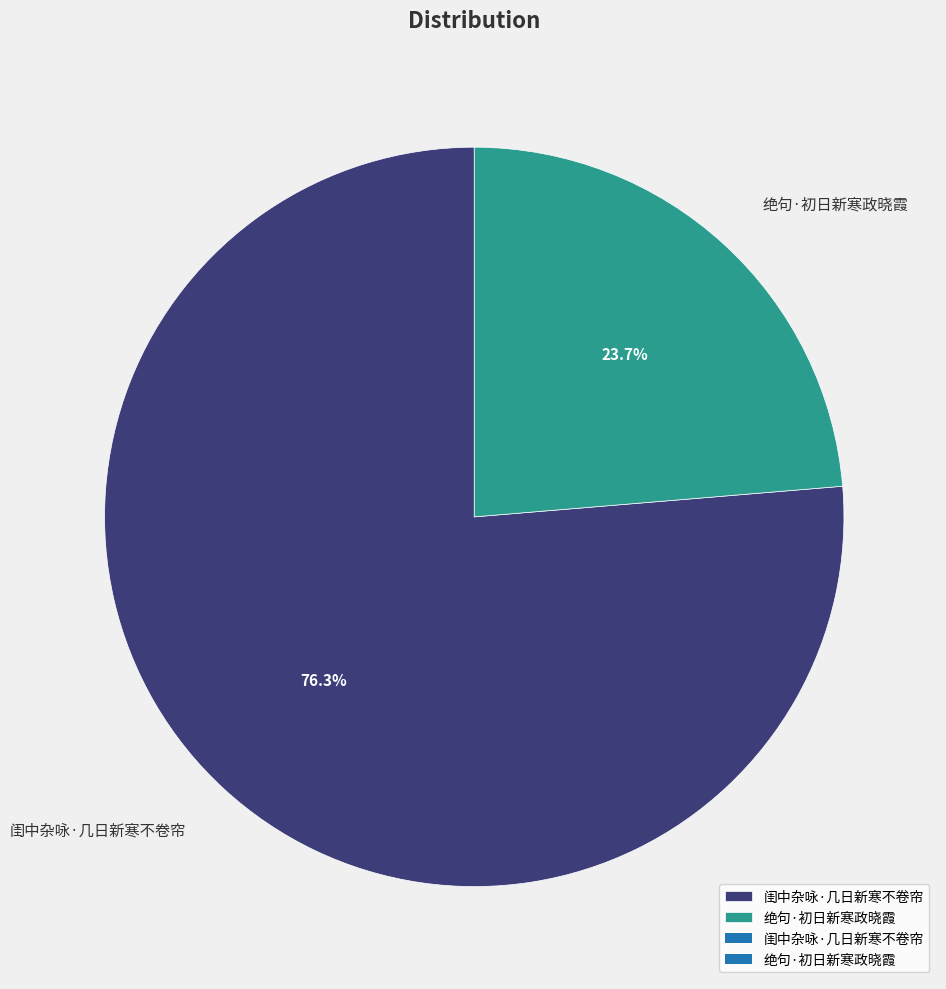

Is it true that 绝句·初日新寒政晓霞 is 16% of the pie?

False